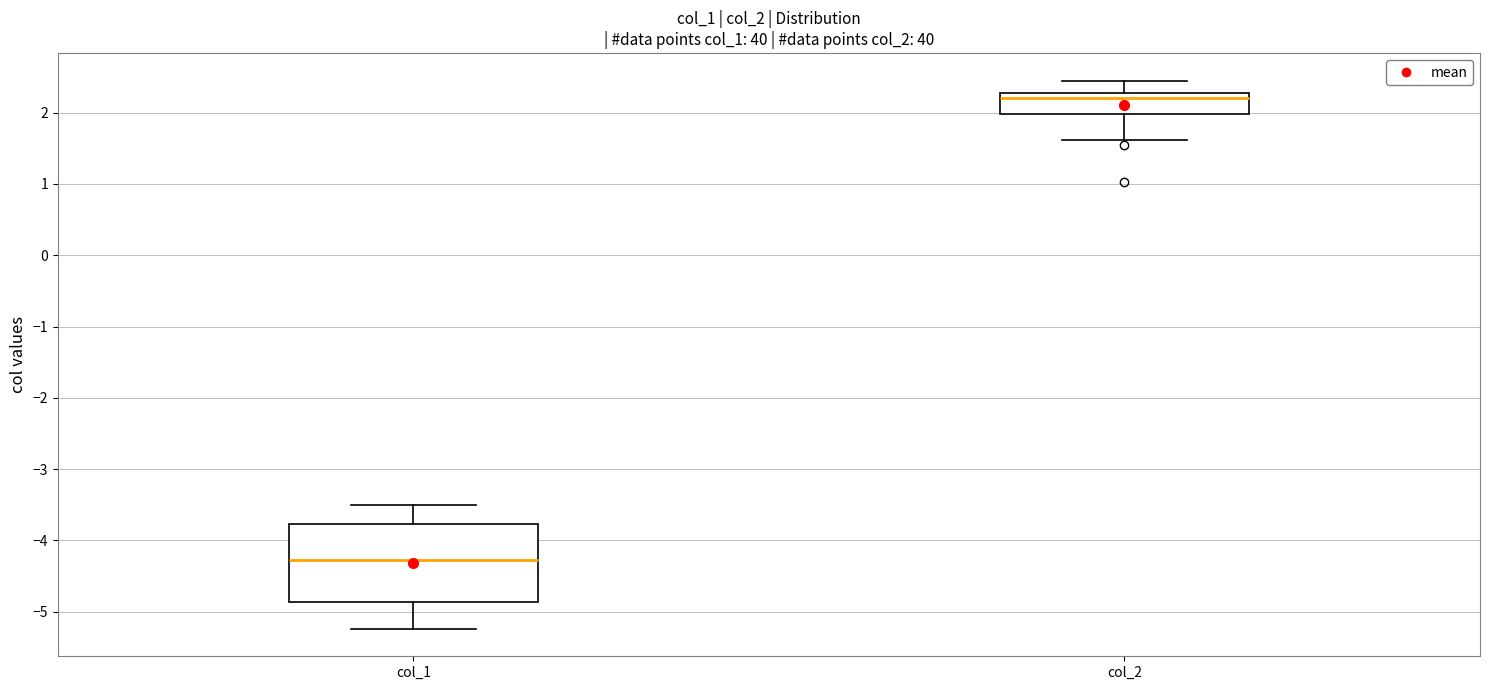

Reading left to right, transcribe this box plot: for each box, give where its median line is, the range the box spans, and where its two whiskers end, as read against the y-axis. The values are not printed on the chart, so give them approximately, as read against the axis.

col_1: median -4.3, box -4.9 to -3.8, whiskers -5.2 to -3.5
col_2: median 2.2, box 2.0 to 2.3, whiskers 1.6 to 2.5